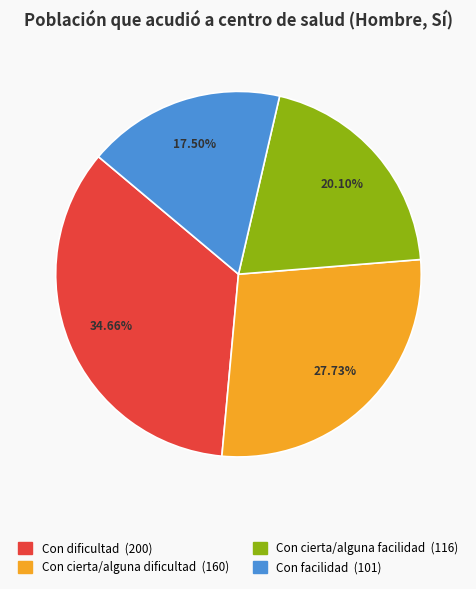

Is there a majority slice in this chart?

No